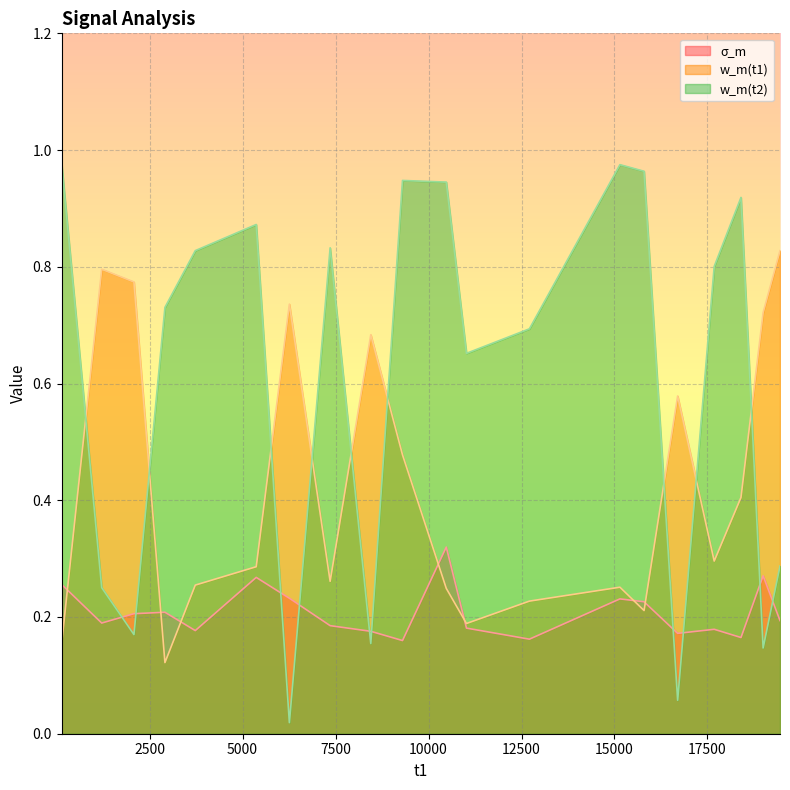

Which series has the largest range (max minus min)?

w_m(t2)